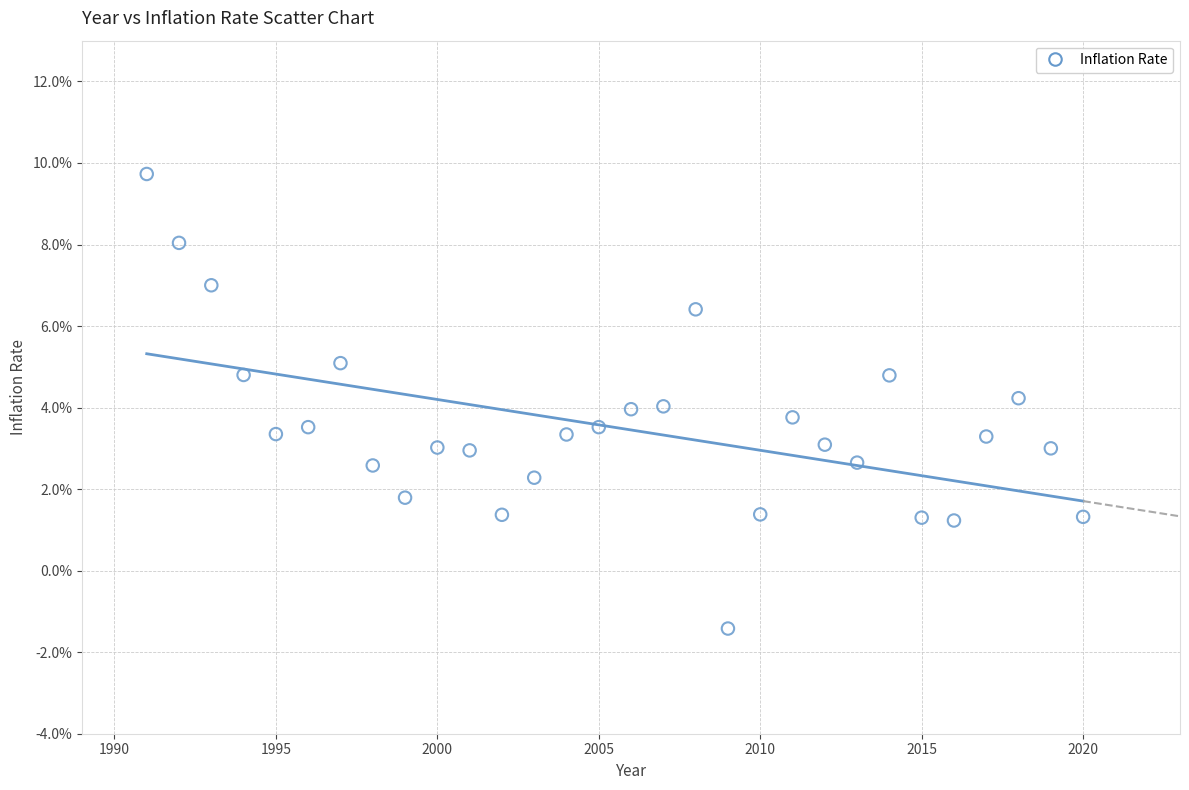

What is the range of X values (max minus min)?

29.0